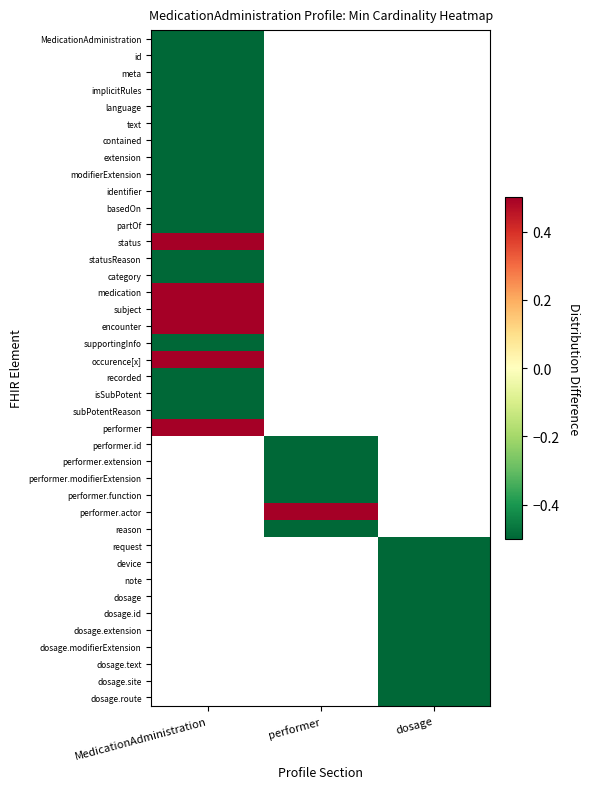

Is it true that identifier equals -0.5 at MedicationAdministration?

True